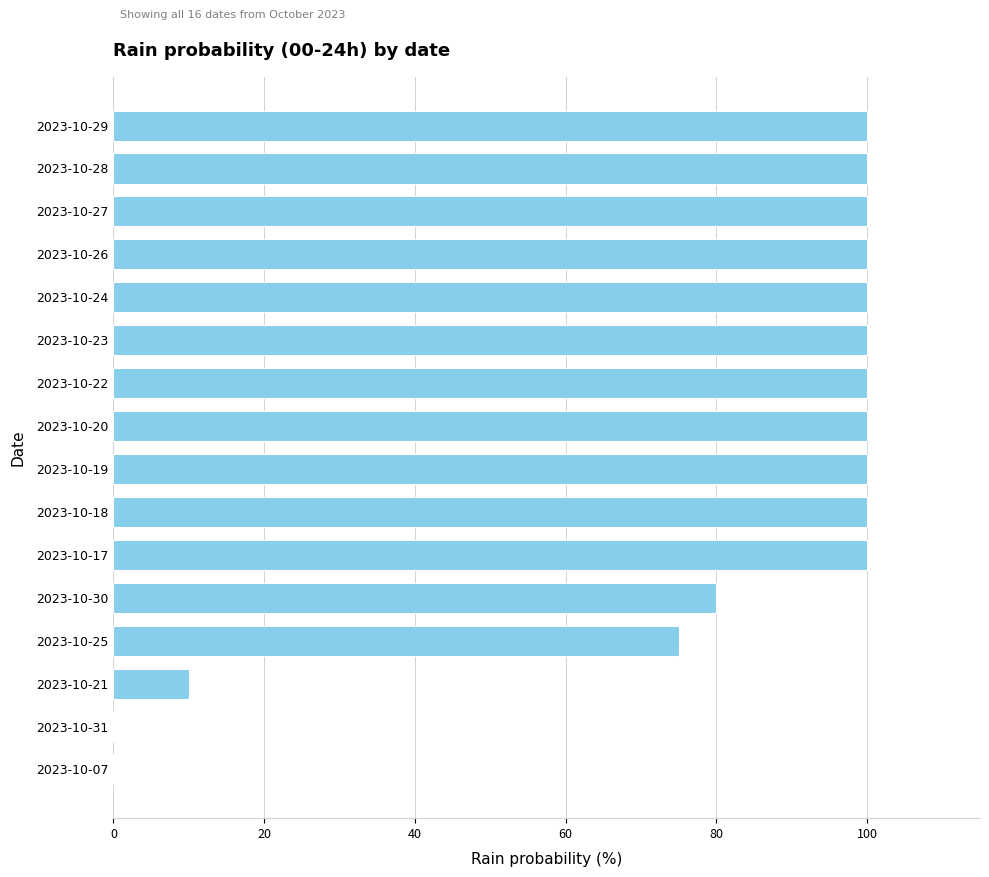

What is the sum of all values?

1265